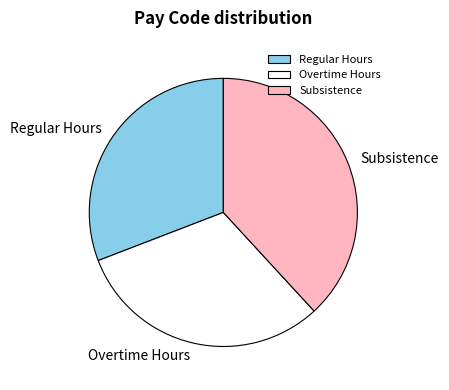

What is the ratio of the value at Regular Hours to the value at Subsistence?

0.8